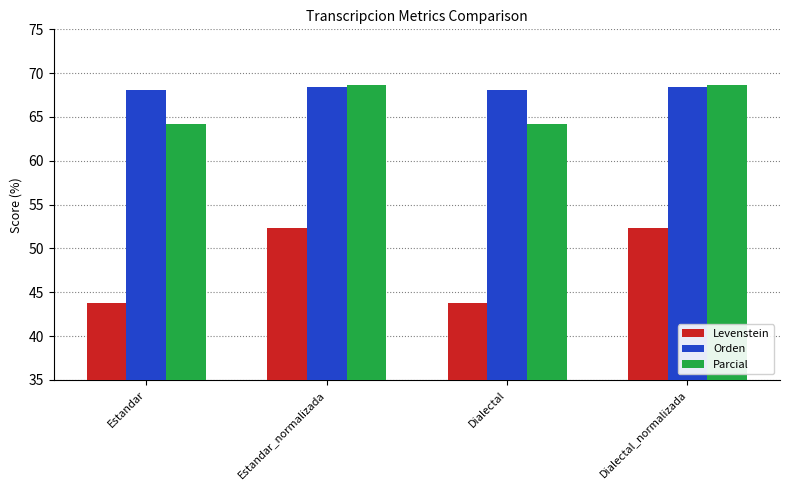

True or false: Levenstein has a value of 43.8 at Estandar.

True